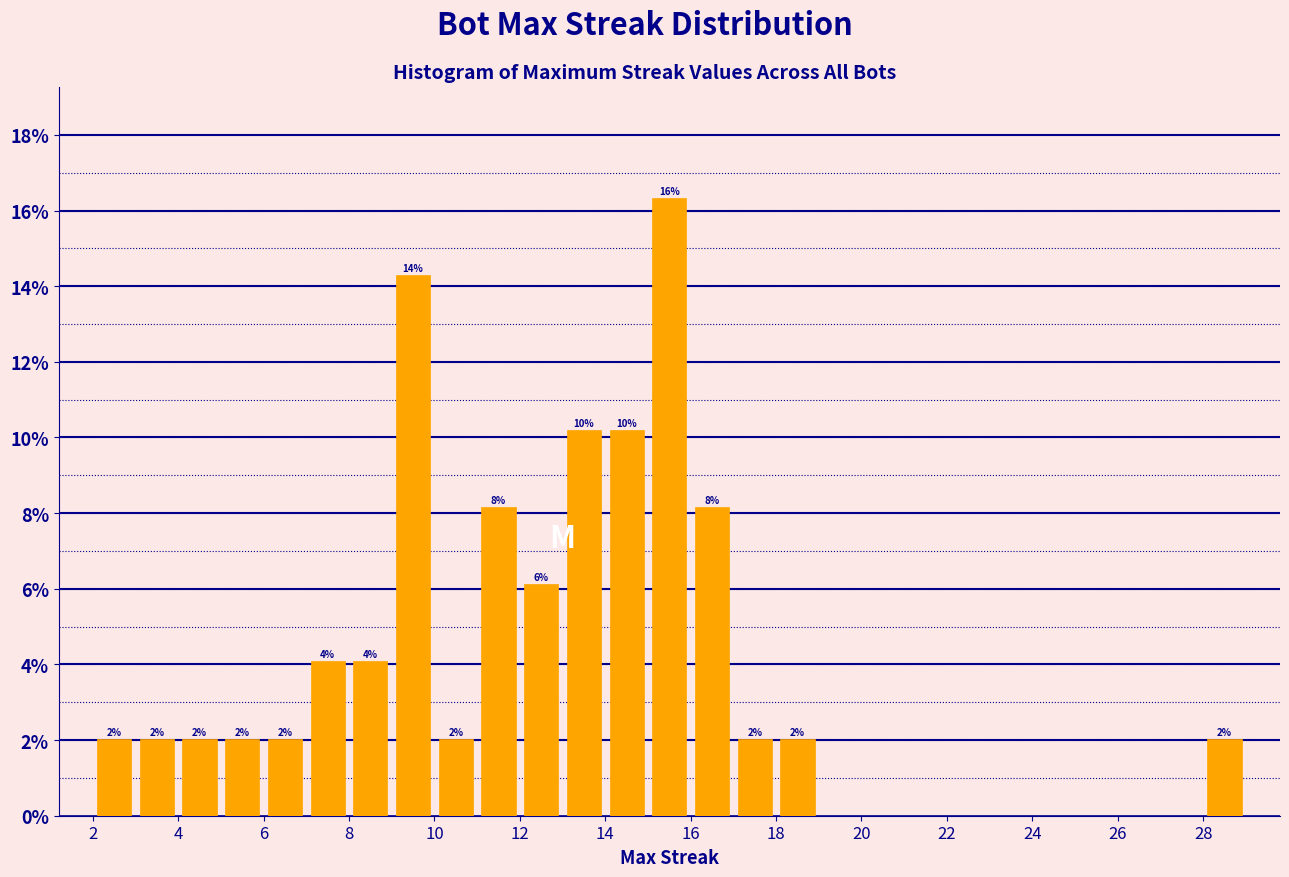

Over which range of the x-axis is the bar tallest?

15 to 16